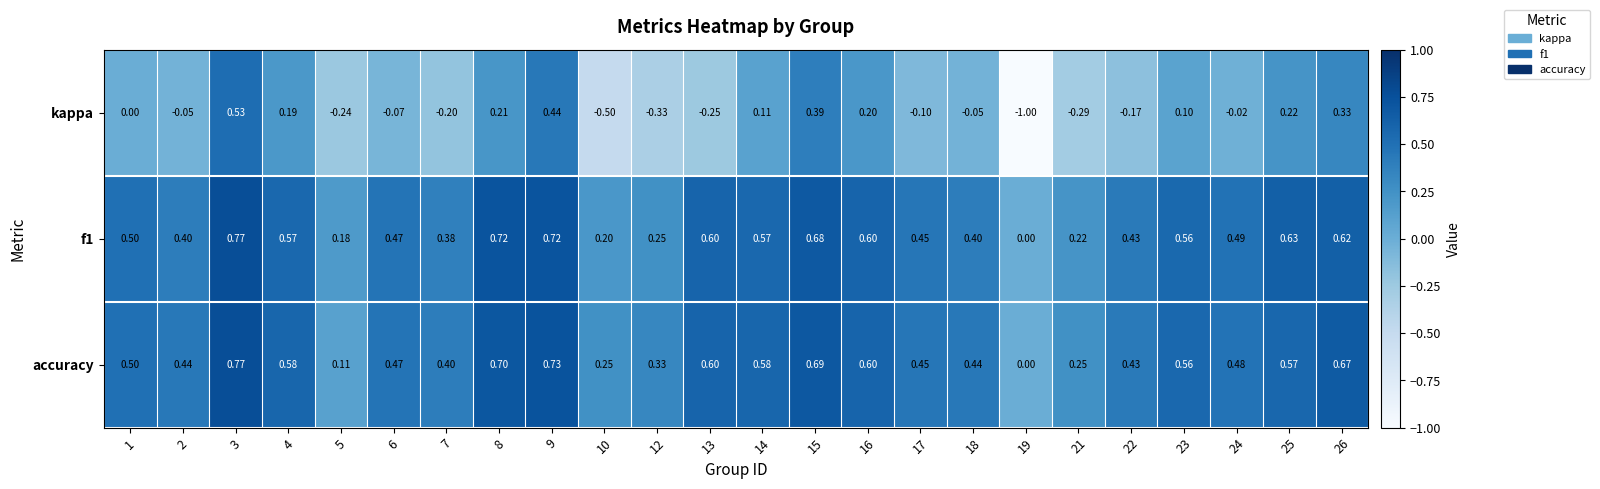

At which category is the sum across all series the highest?

3